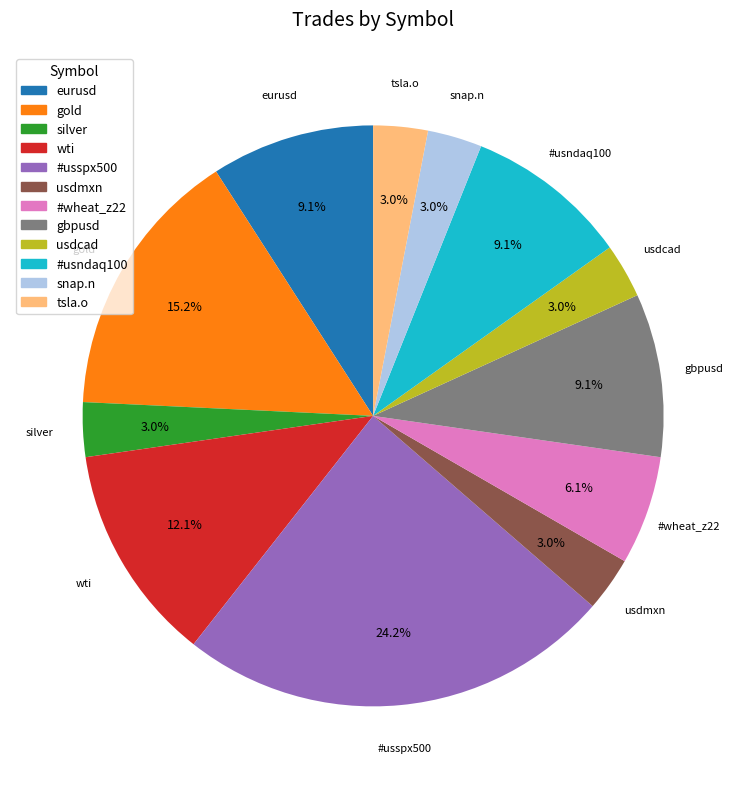

Is it true that #usspx500 is 31% of the pie?

False